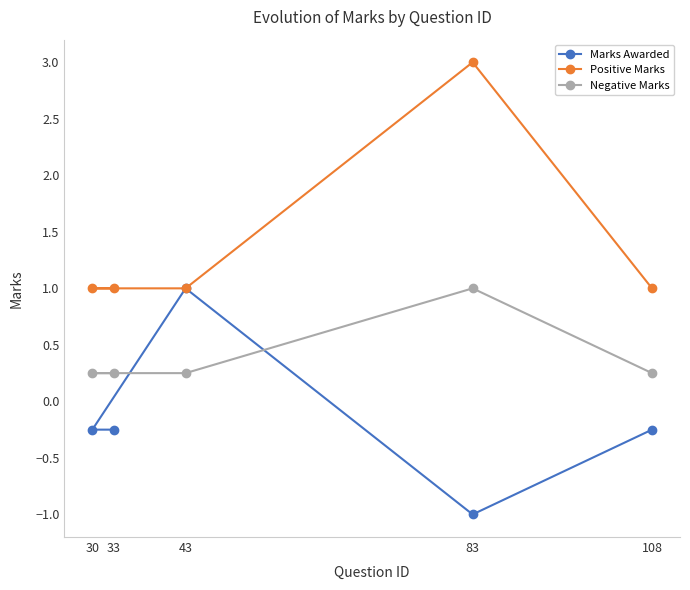

At which category does the chart reach its peak across all series?

83